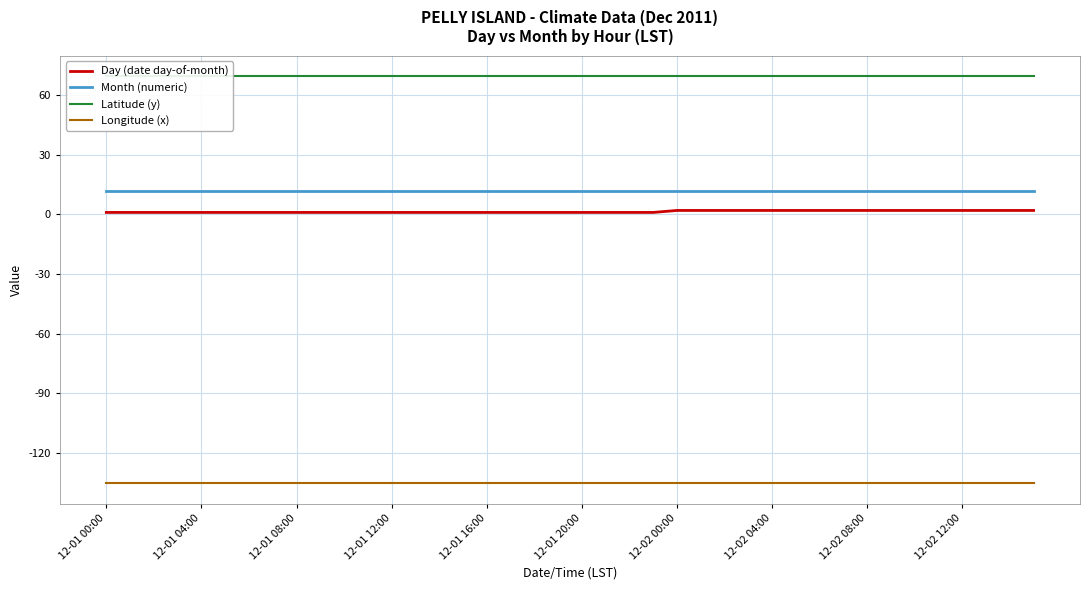

True or false: Longitude (x) and Month (numeric) intersect in this chart.

False